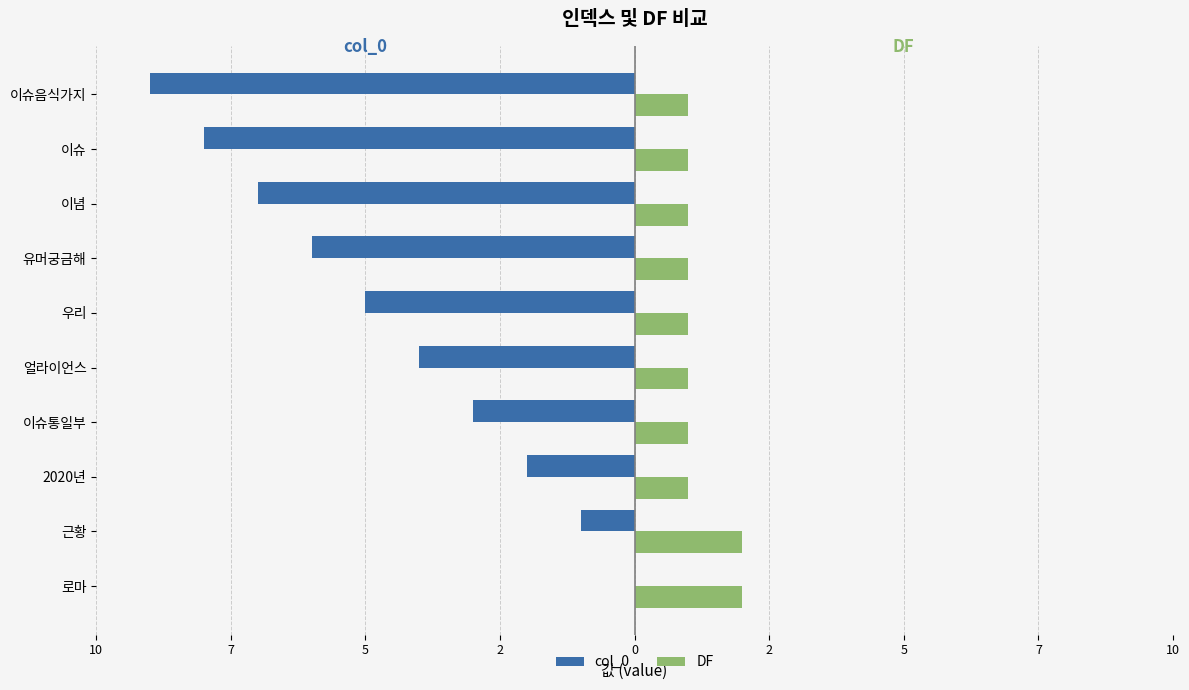

Reading left to right, extract all data points from this chart.

col_0: 0	-1	-2	-3	-4	-5	-6	-7	-8	-9
DF: 2	2	1	1	1	1	1	1	1	1